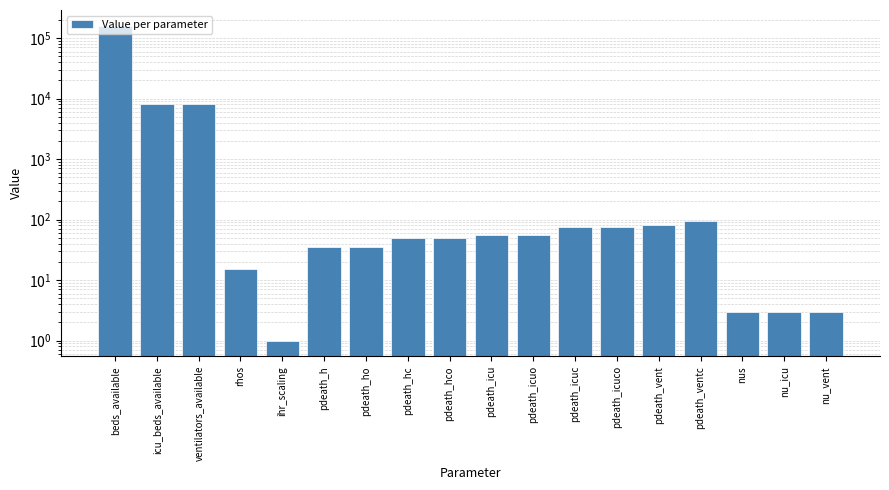

The chart shows a value of 15 at rhos. True or false?

True